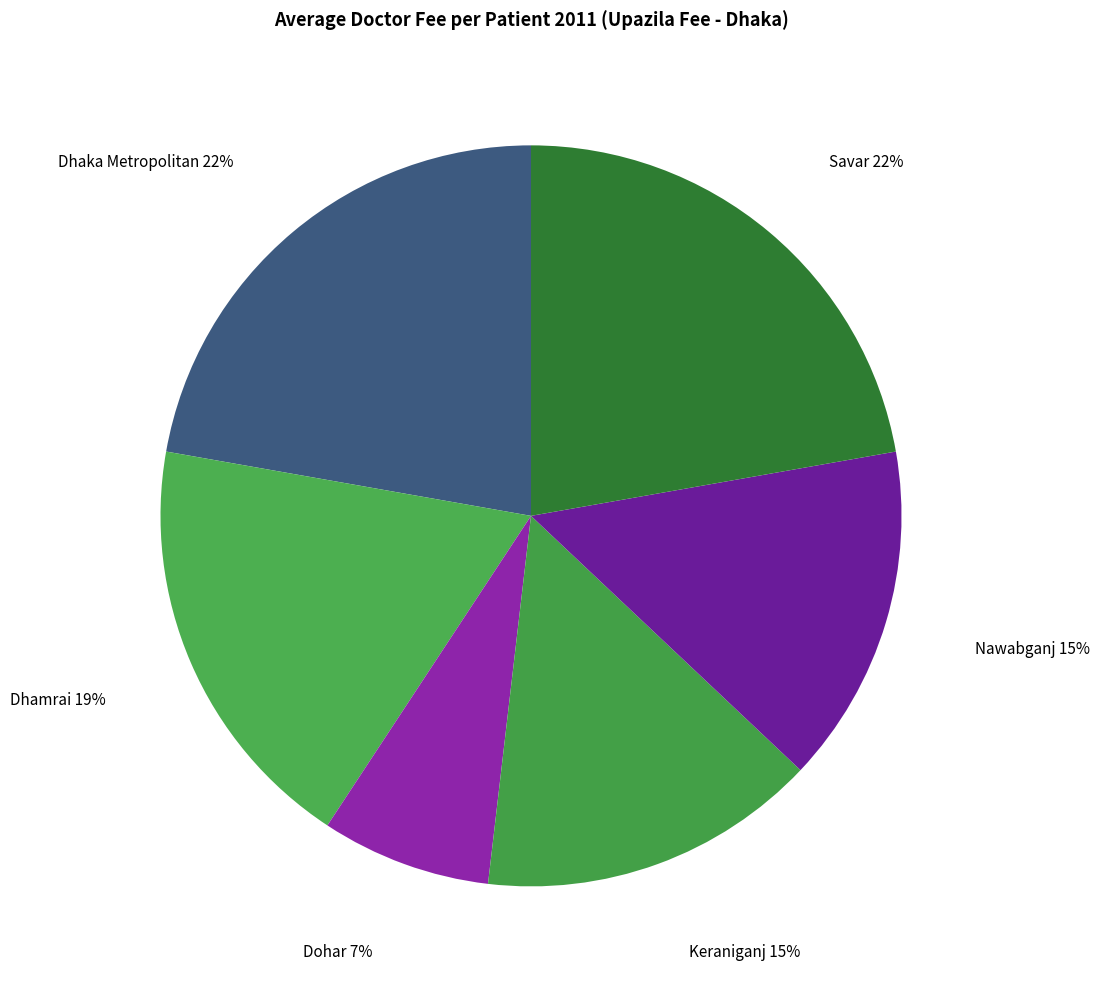

To the nearest percent, what is the average slice percentage?

17%